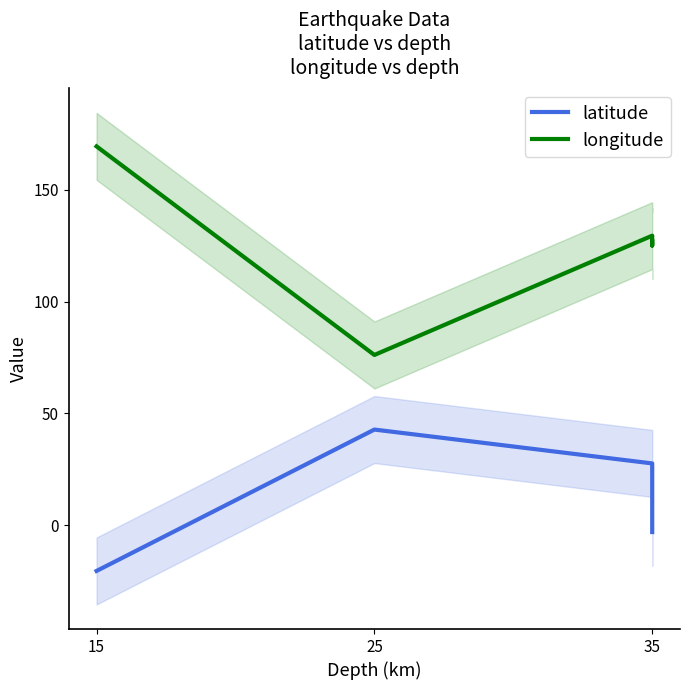

At which category does longitude reach its first local valley?

25